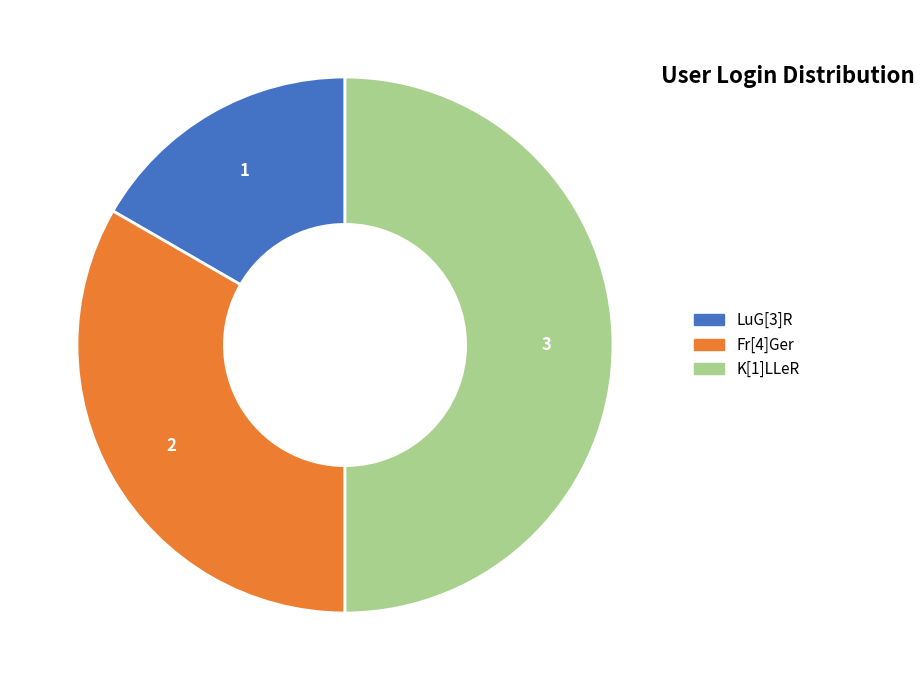

True or false: K[1]LLeR accounts for 50% of the total.

True